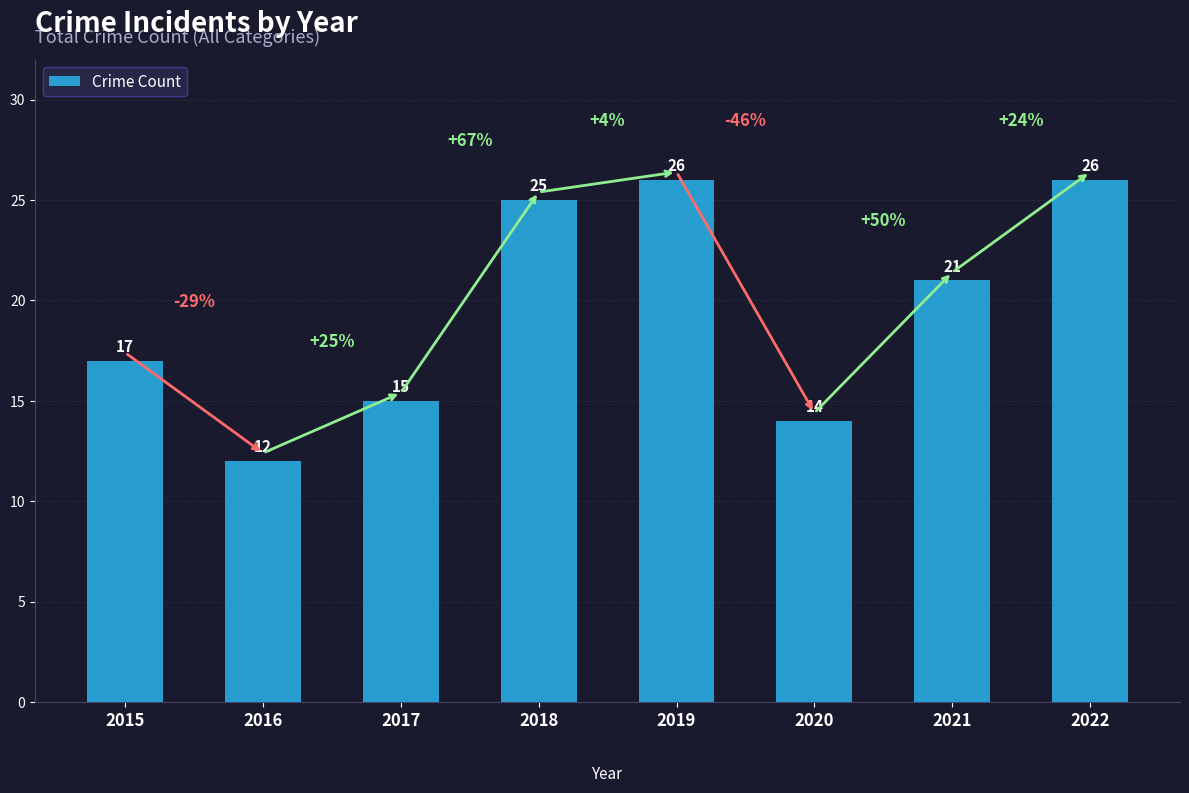

What is the ratio of the value at 2018 to the value at 2015?

1.5